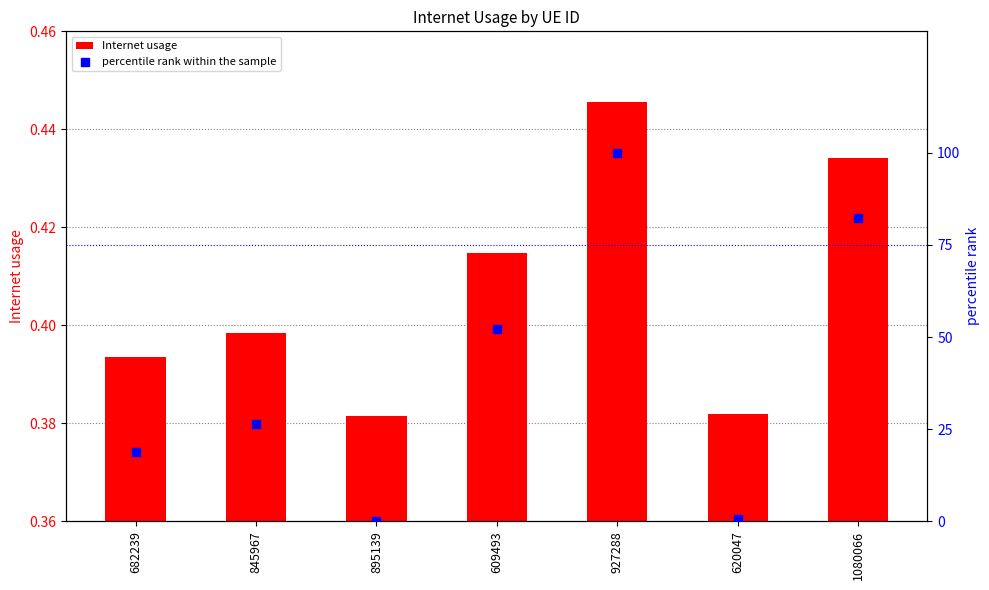

Which series reaches the minimum Y coordinate?

percentile rank within the sample